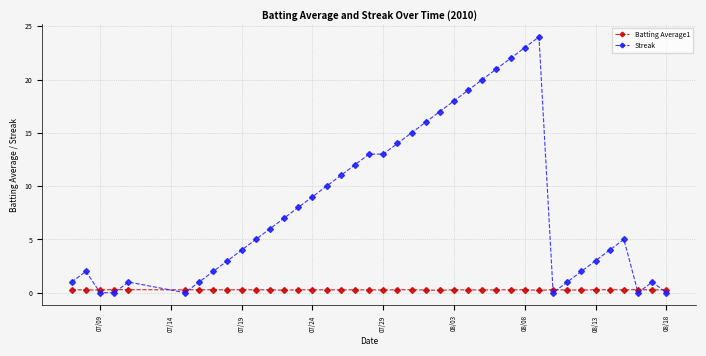

What is the maximum value shown in the chart?

24.0